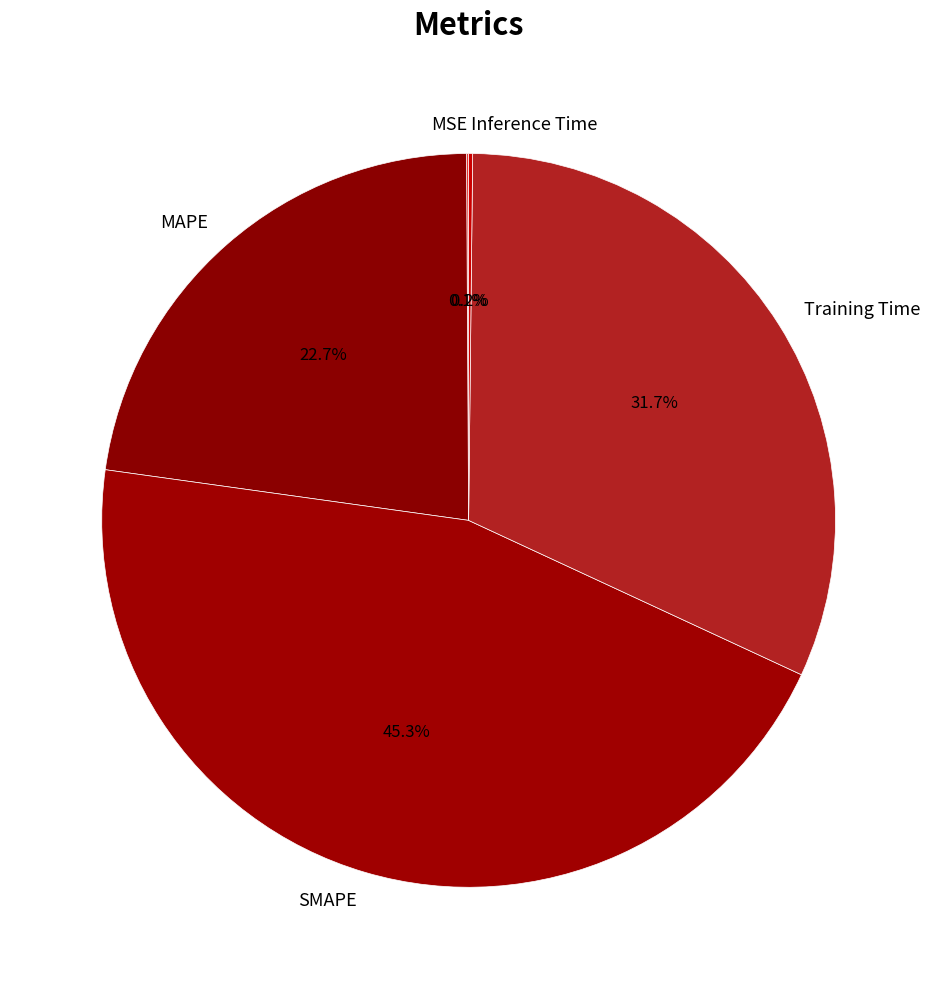

To the nearest percent, what portion does MAPE represent?

23%